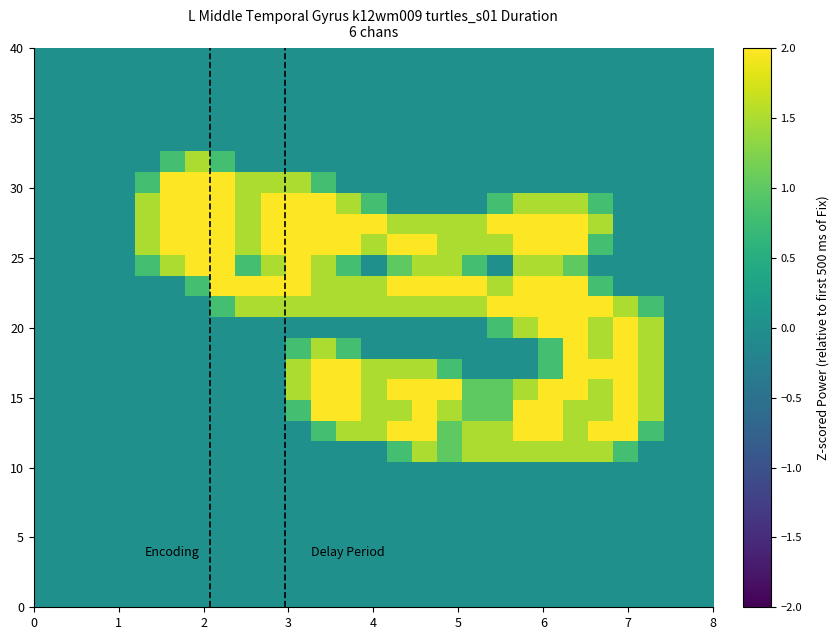

How many series are shown in this chart?

27